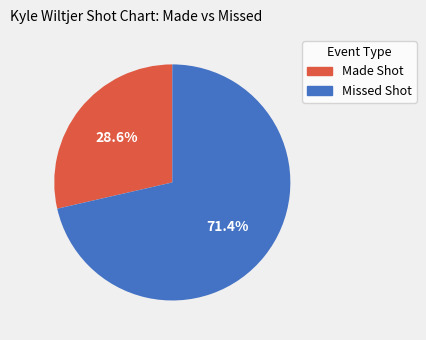

True or false: Made Shot accounts for 23% of the total.

False